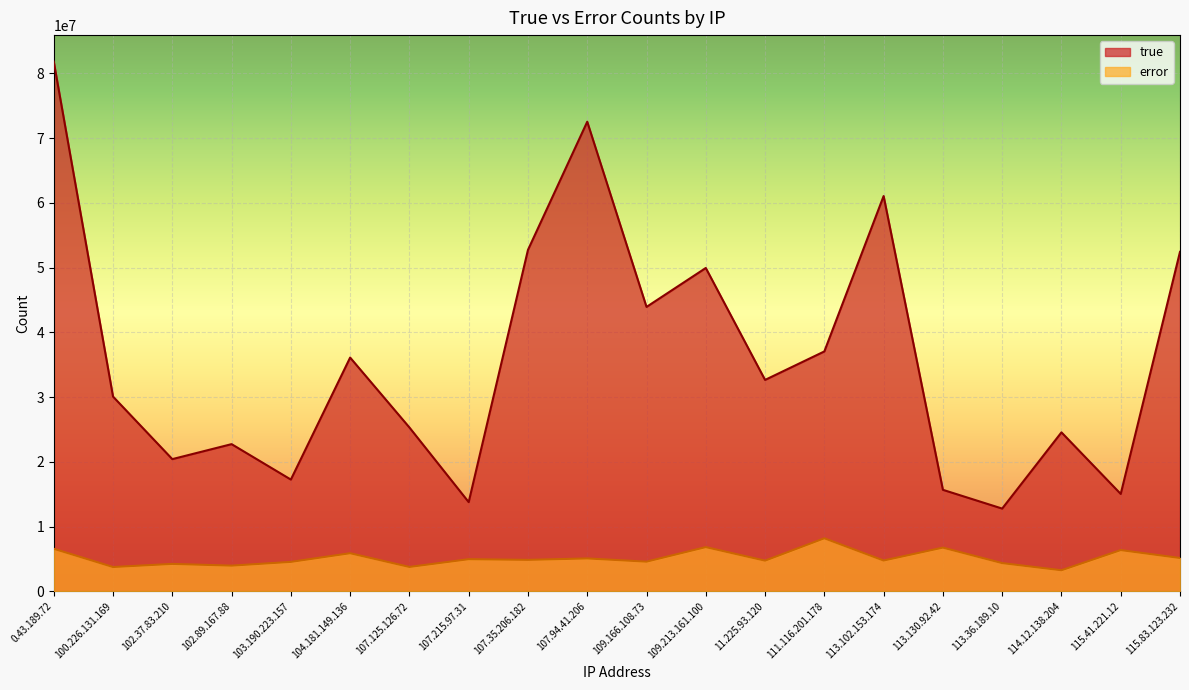

Is it true that error equals 6560841.7 at 0.43.189.72?

True